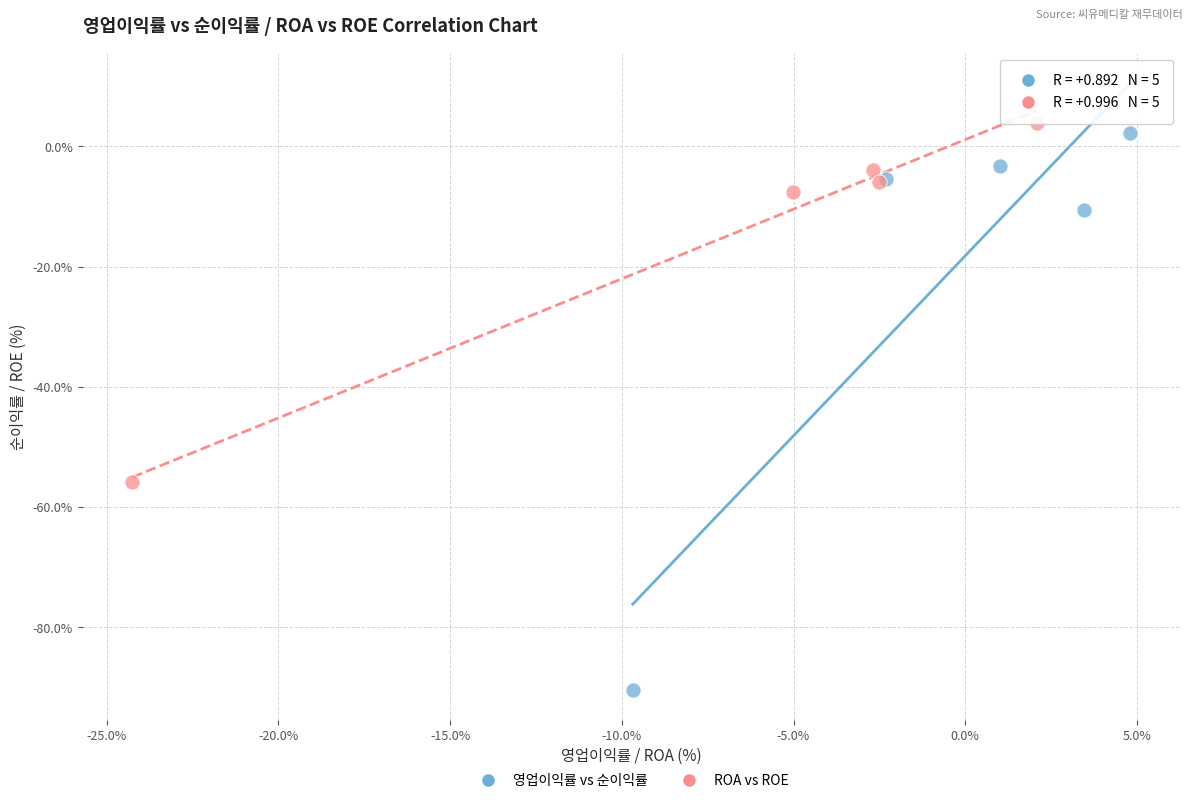

Which series has the widest spread of Y values?

영업이익률 vs 순이익률